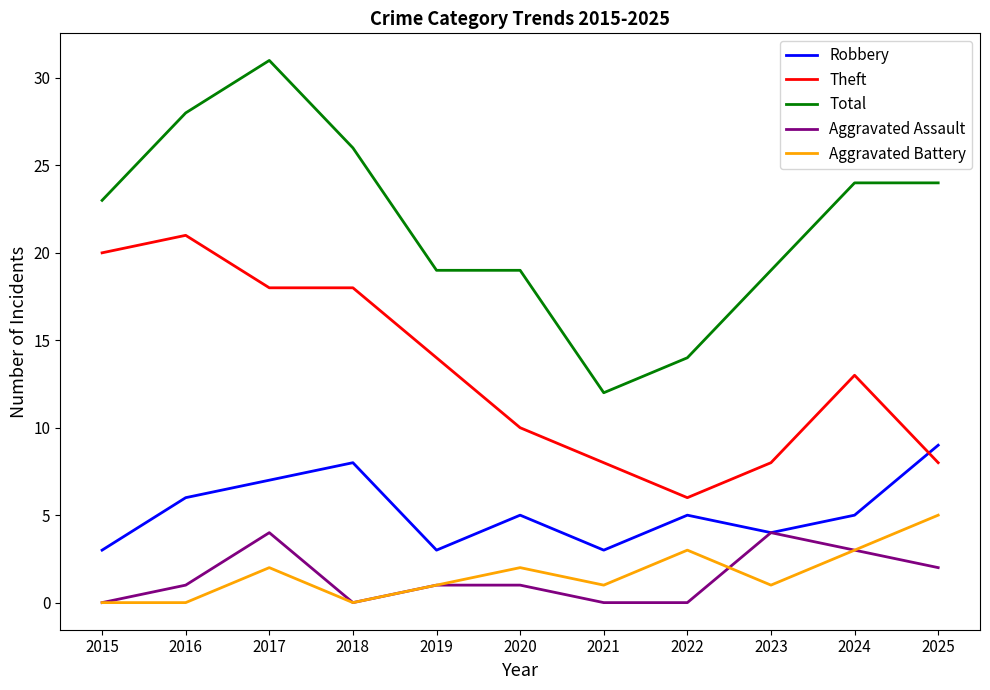

At which category is the sum across all series the highest?

2017